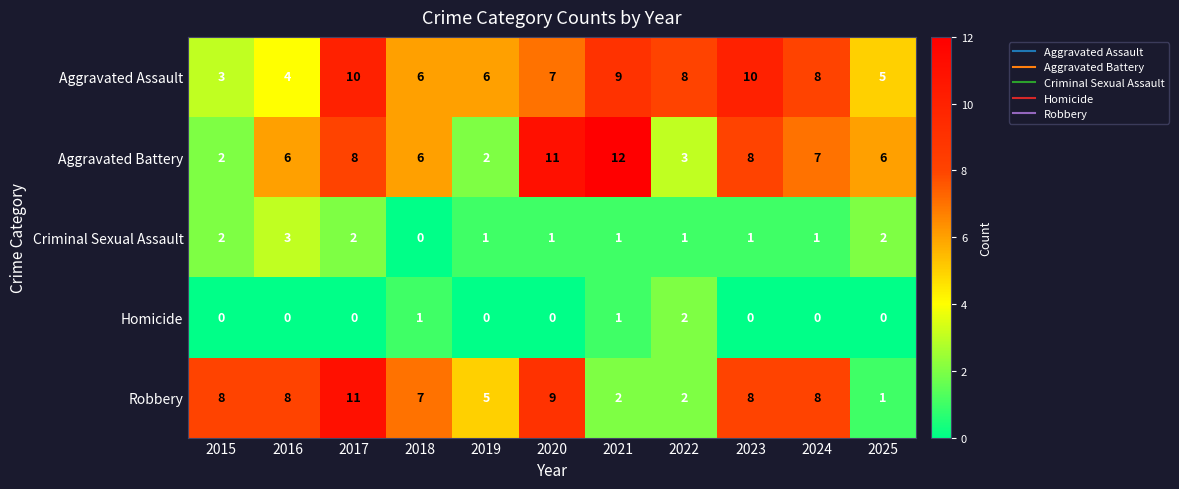

The value of Aggravated Assault at 2015 is 5. True or false?

False